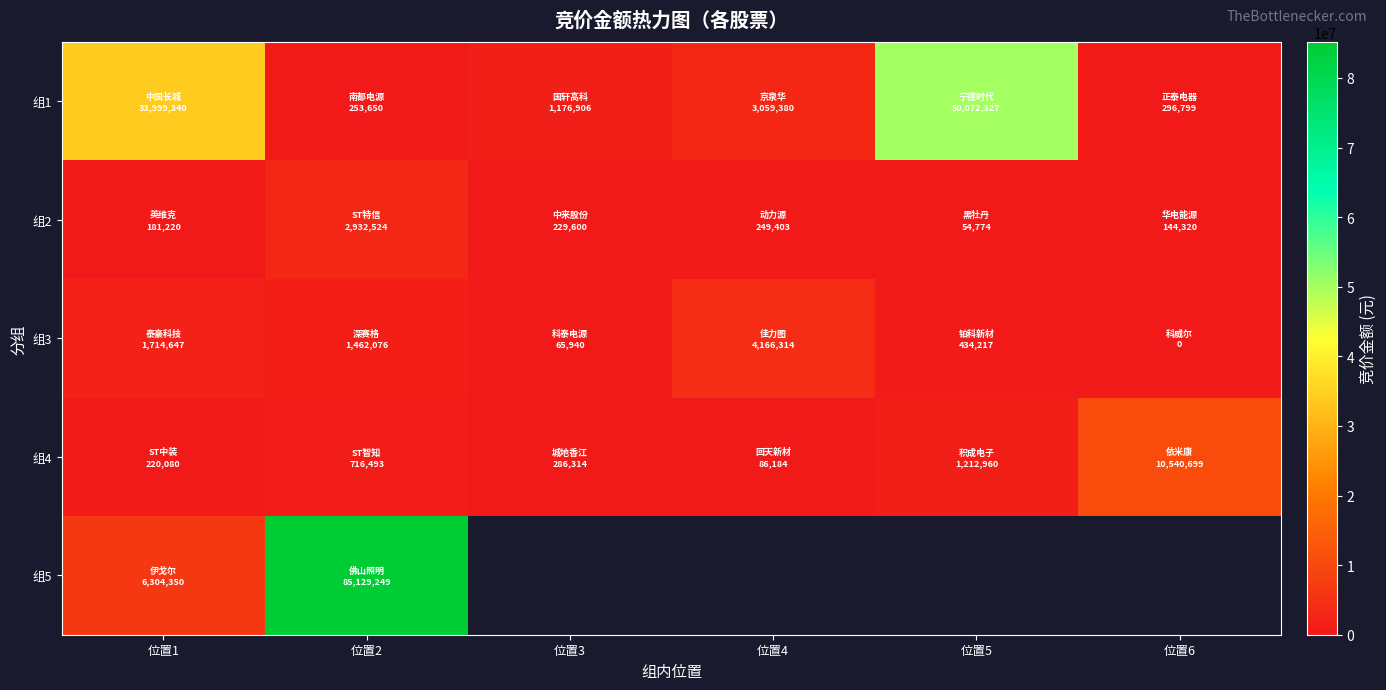

True or false: 组3 has a value of 29788.5 at 位置3.

False